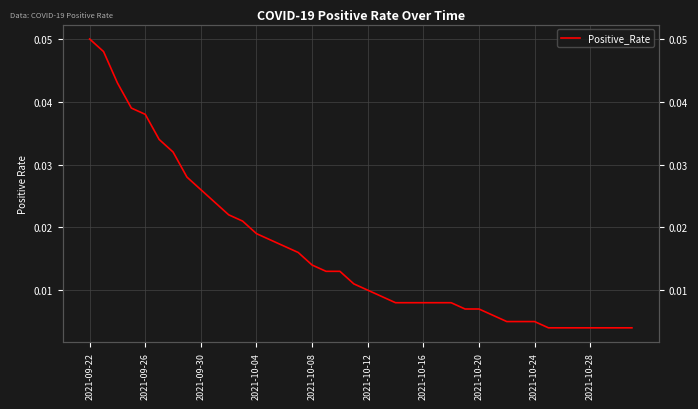

True or false: the data shows 0.0 at 29.

True